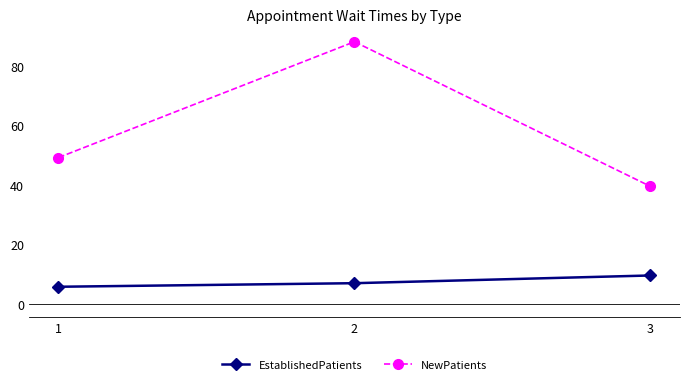

Does the chart display data point markers on the line(s)?

Yes